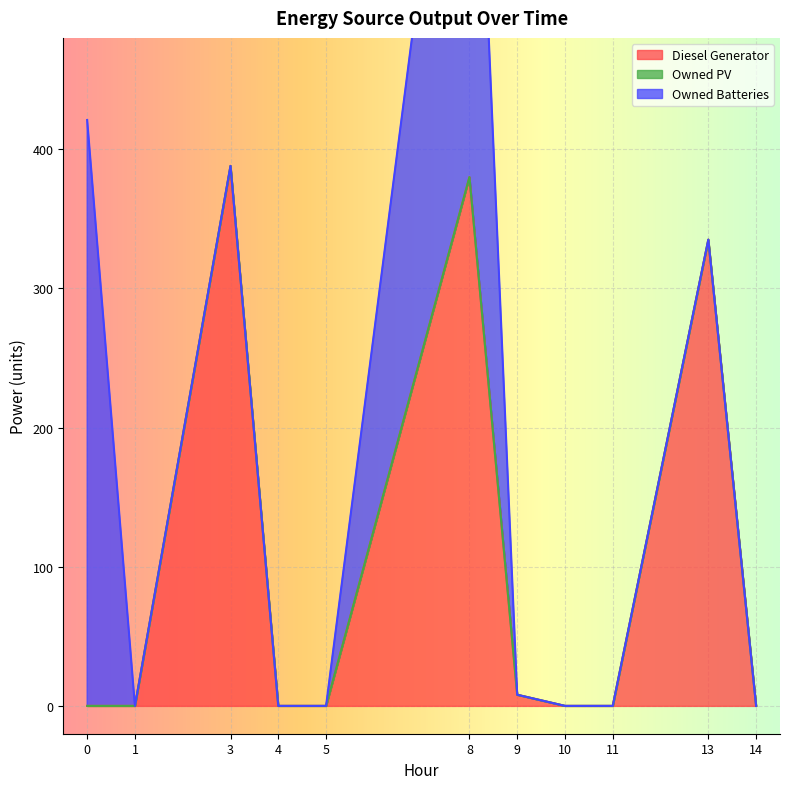

What are all the series names shown in the legend?

Diesel Generator, Owned PV, Owned Batteries